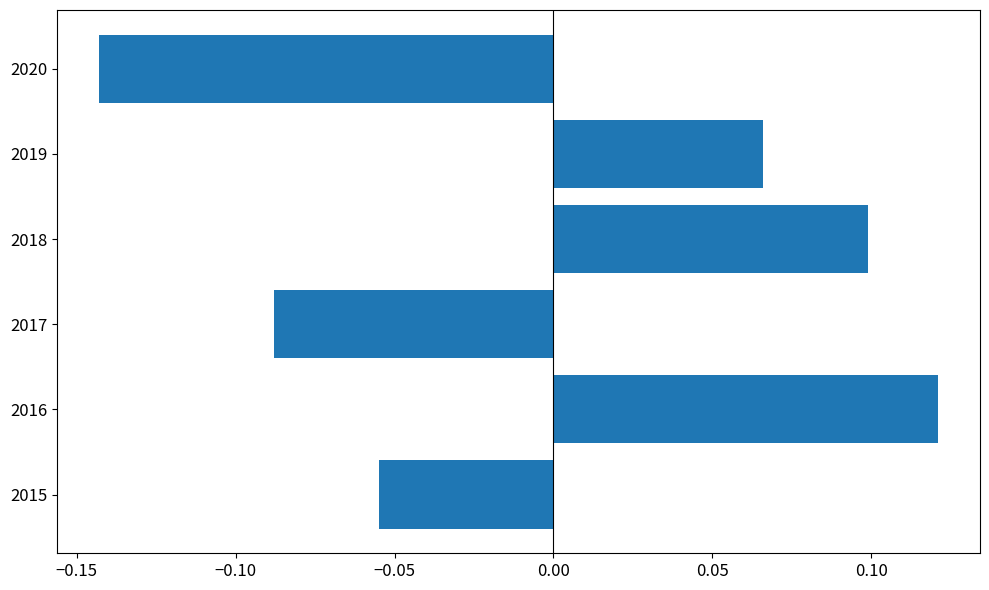

At which label is the value closest to 0?

2015